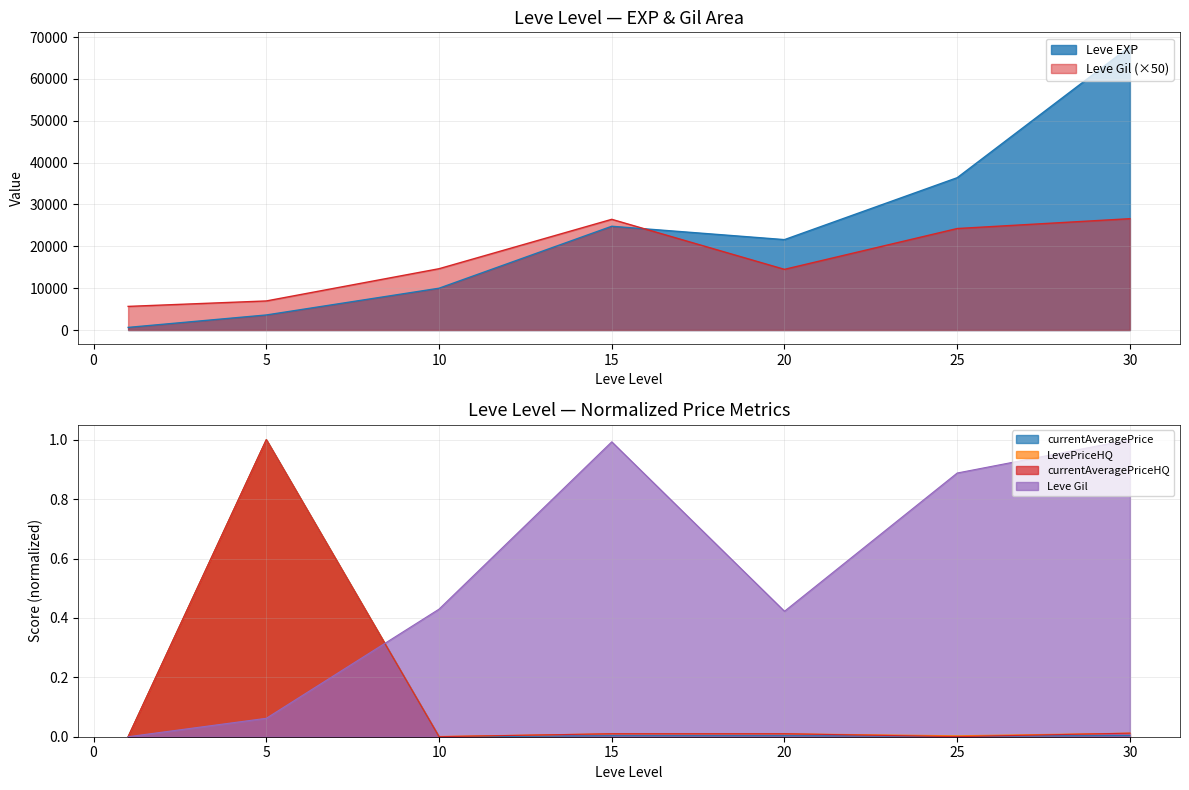

Reading right to left, list all the values displayed in this chart.

Leve EXP: 67730.0	36390.0	21600.0	24790.0	9990.0	3600.0	630.0
Leve Gil: 26600.0	24250.0	14500.0	26450.0	14650.0	6950.0	5650.0
currentAveragePrice: 0.0	0.0	0.0	0.0	0.0	1.0	0.0
LevePriceHQ: 0.0	0.0	0.0	0.0	0.0	1.0	0.0
currentAveragePriceHQ: 0.0	0.0	0.0	0.0	0.0	1.0	0.0